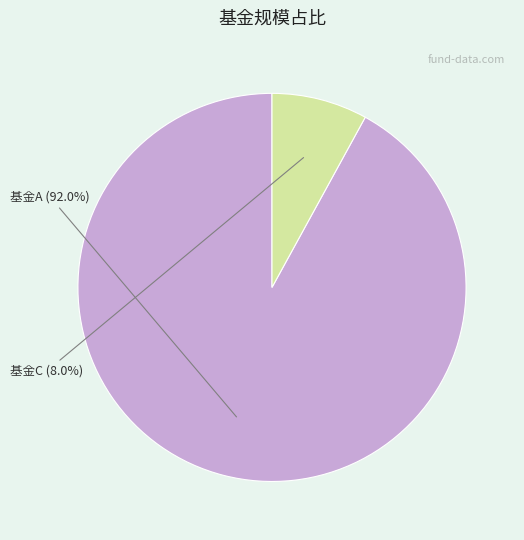

How many segments does this pie chart have?

2